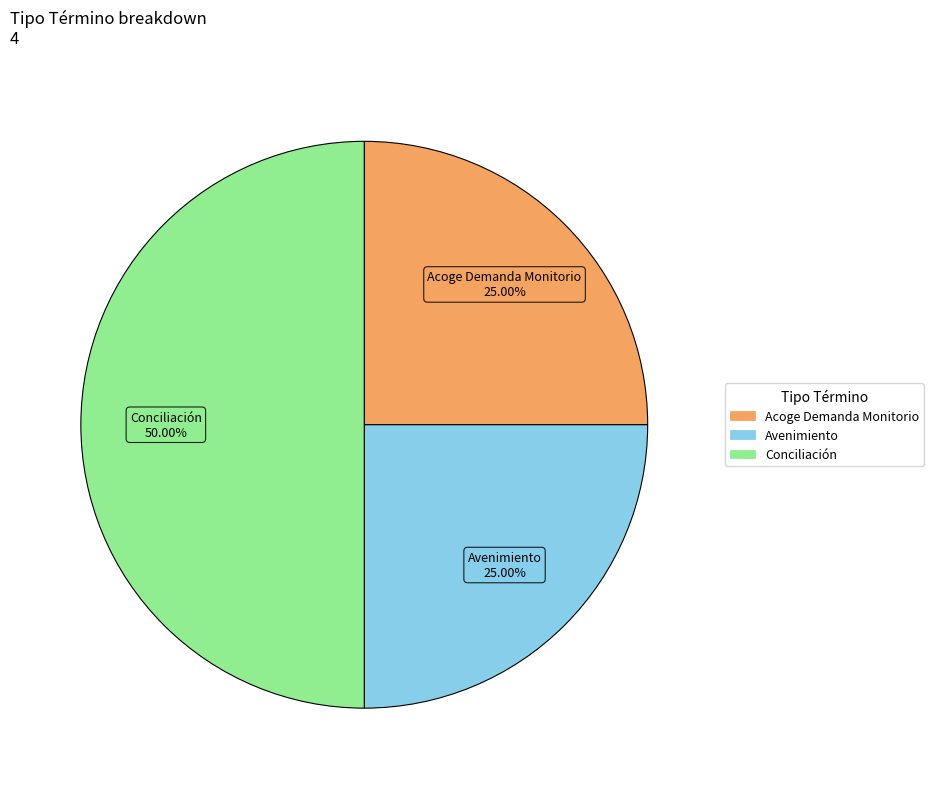

Is it true that Avenimiento is 25% of the pie?

True